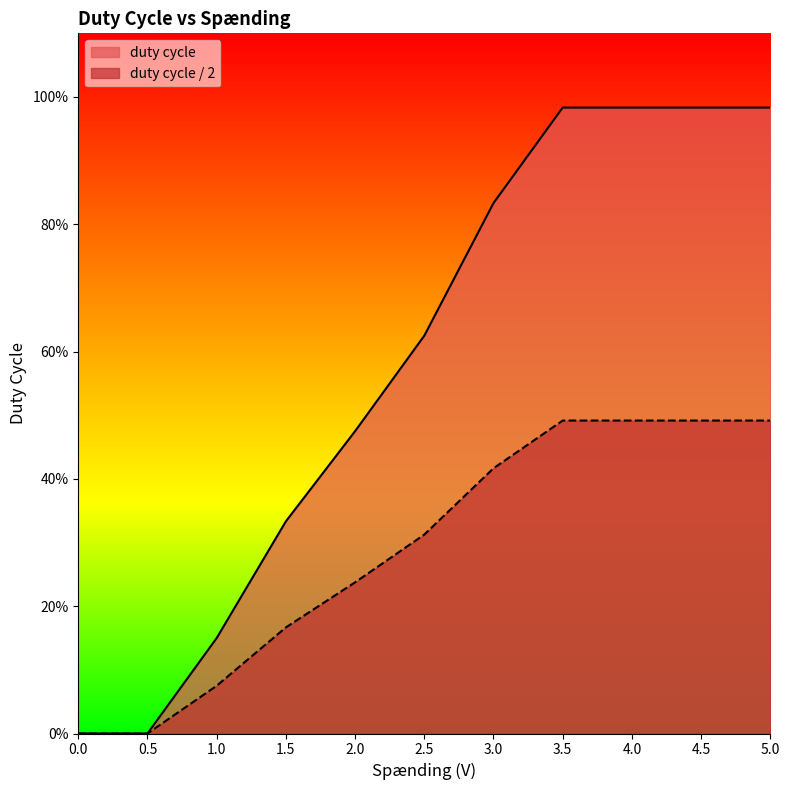

Reading left to right, extract all data points from this chart.

duty cycle: 0.0	0.0	0.1	0.3	0.5	0.6	0.8	1.0	1.0	1.0	1.0
duty cycle / 2: 0.0	0.0	0.1	0.2	0.2	0.3	0.4	0.5	0.5	0.5	0.5